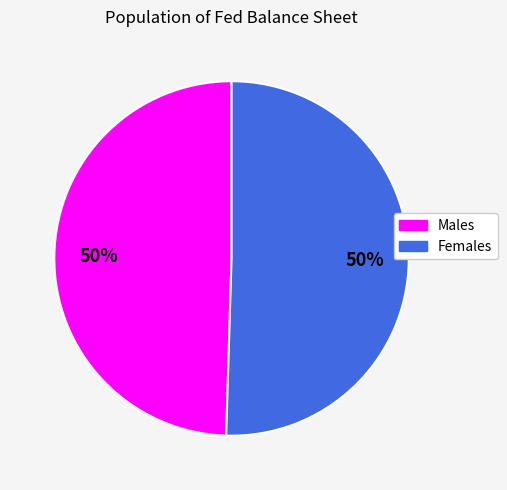

To the nearest percent, what is the average slice percentage?

50%